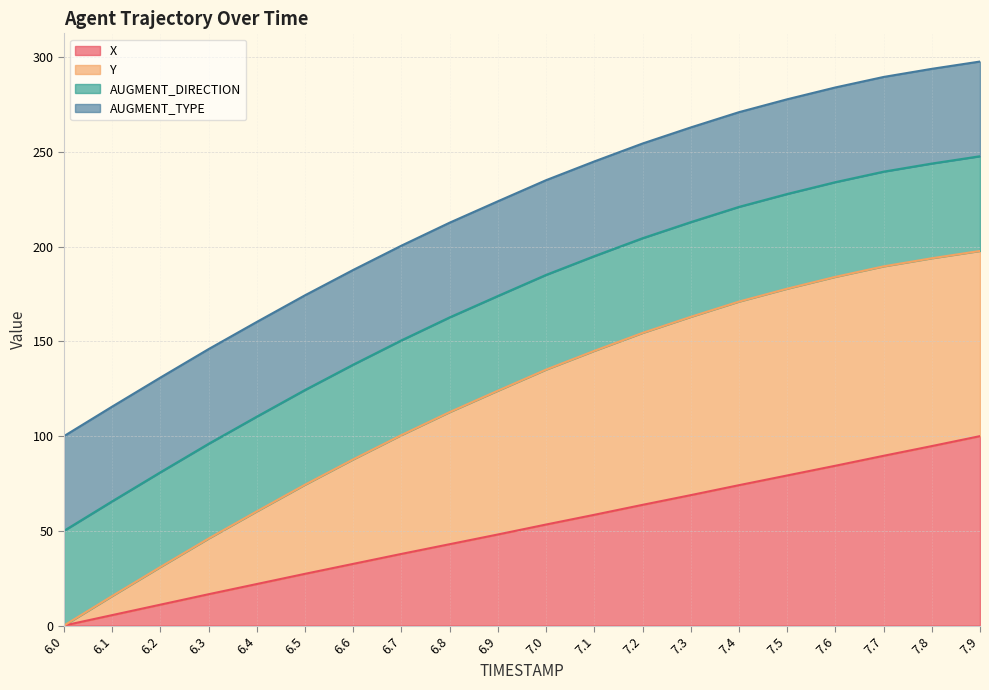

Which has a higher value, 6.6 or 6.9?

6.9